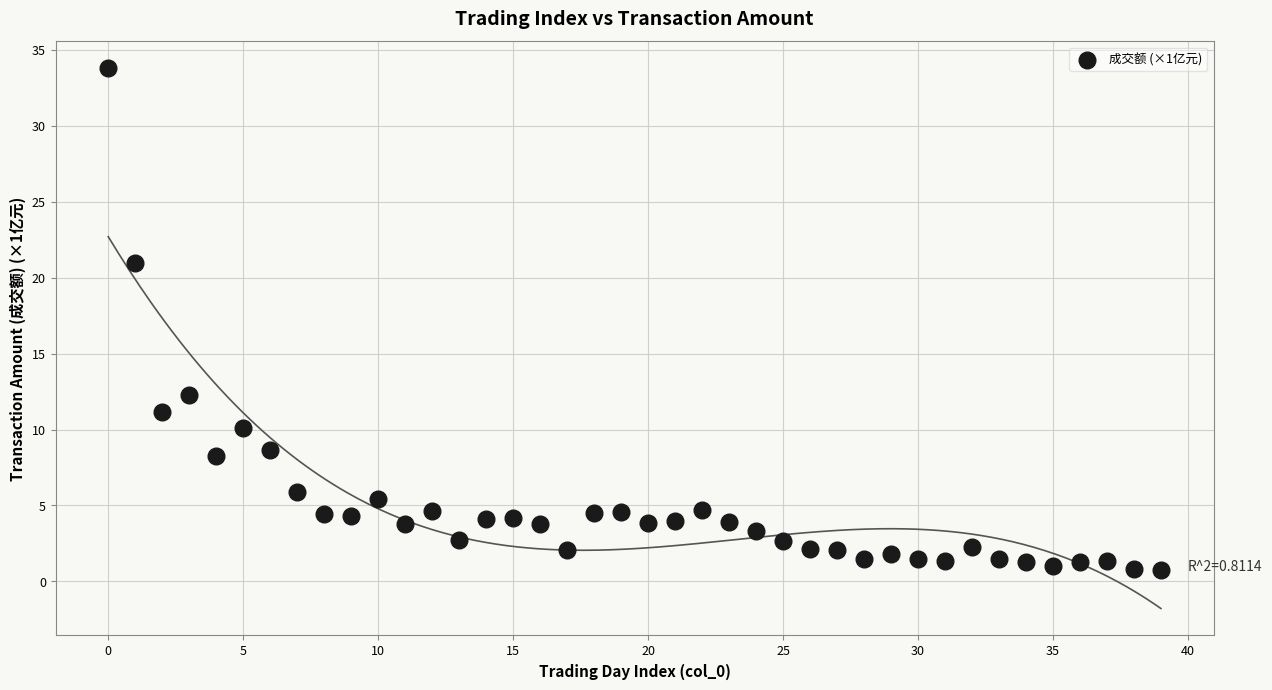

What is the range of Y values (max minus min)?

33.1